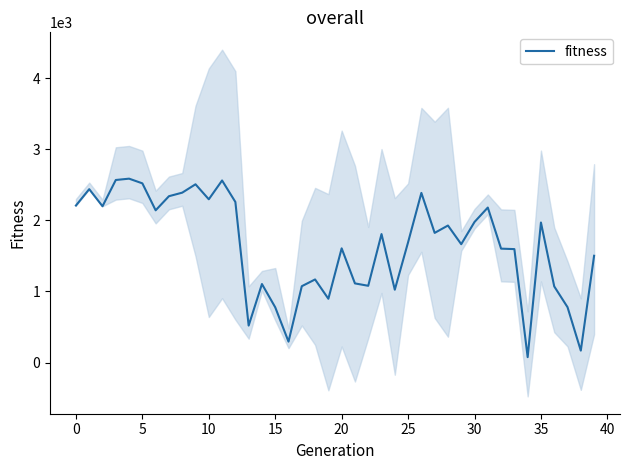

Count the number of categories in the chart.

40